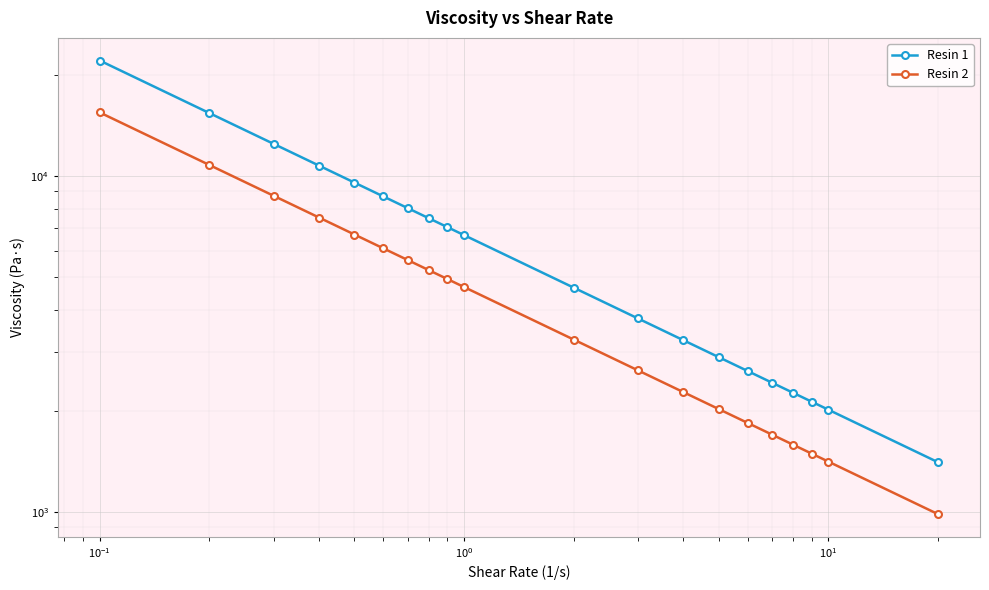

Which series has the largest total across all categories?

Resin 1